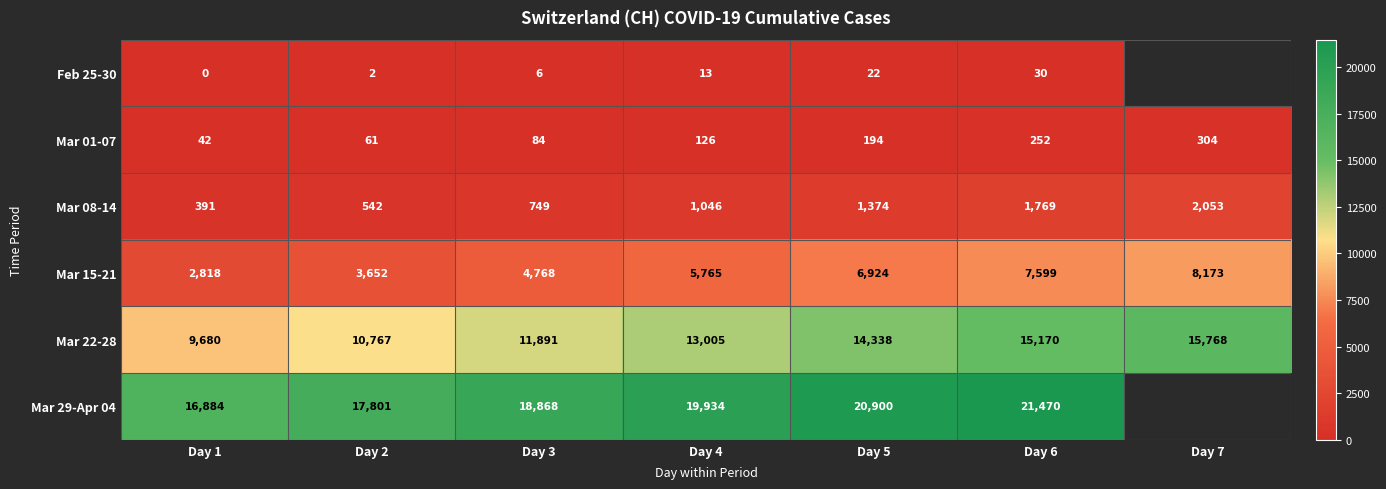

At Day 5, list the series in order from smallest to largest.

Feb 25-30, Mar 01-07, Mar 08-14, Mar 15-21, Mar 22-28, Mar 29-Apr 04